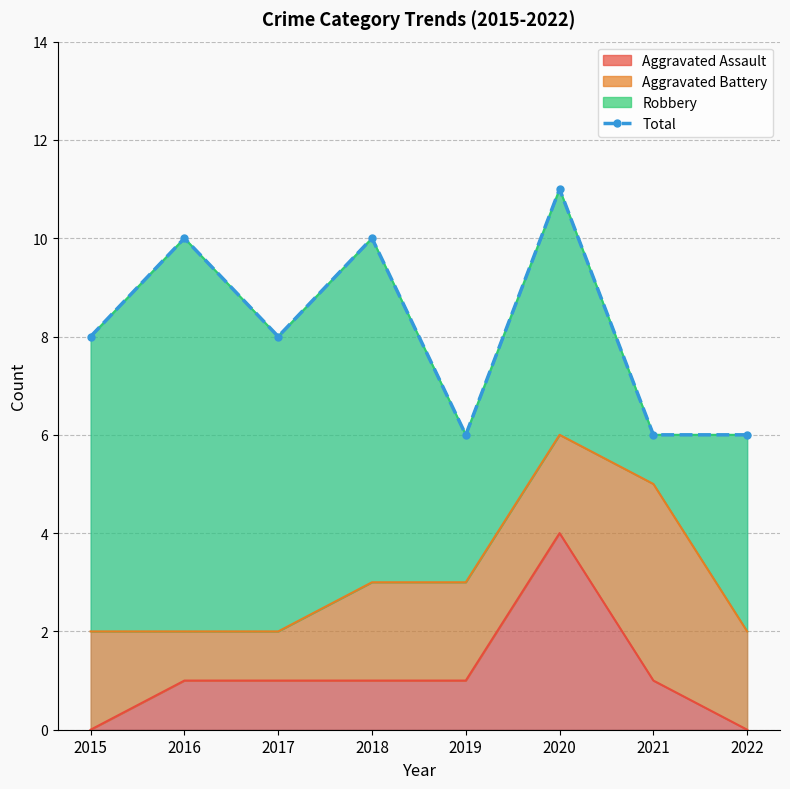

How many lines are shown in the chart?

1